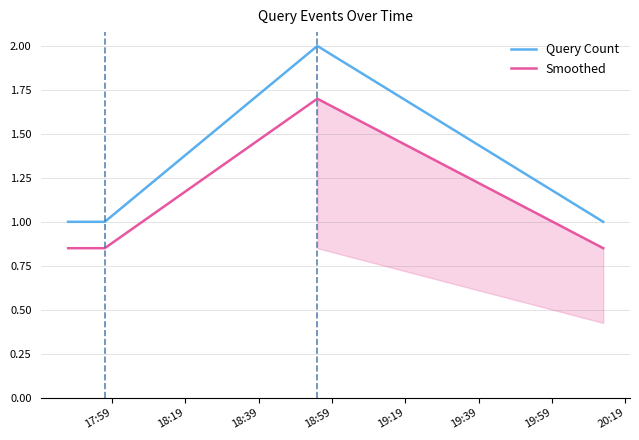

True or false: Query Count and Smoothed intersect in this chart.

False